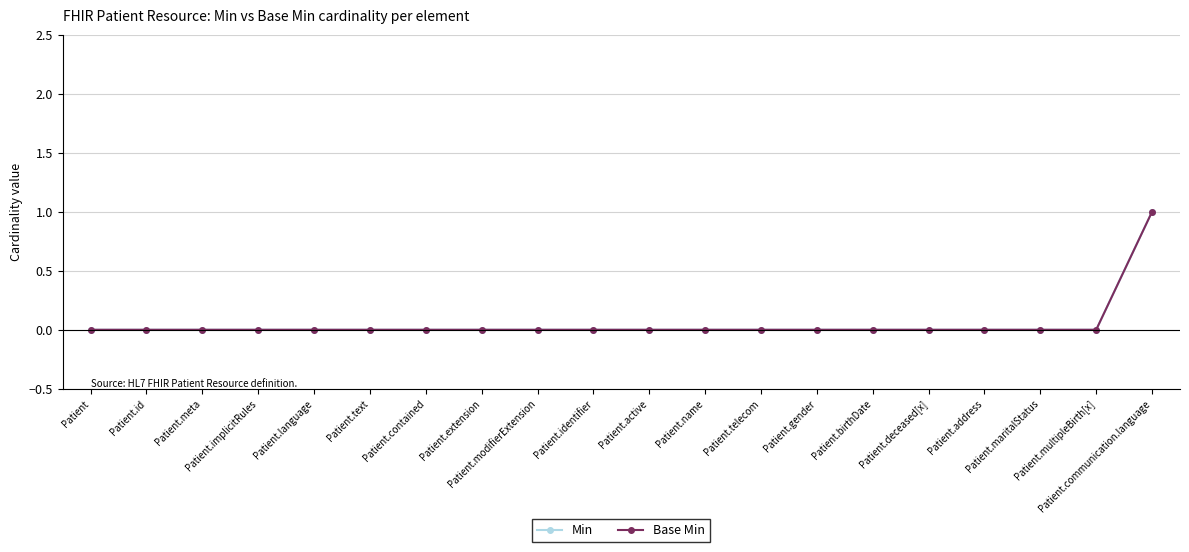

Is this an area chart (filled region under the line)?

No